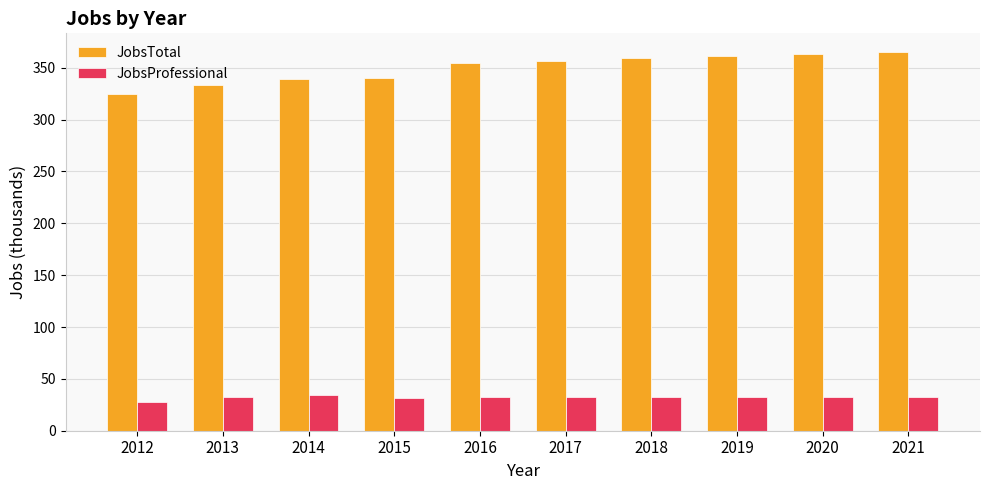

What are all the series names shown in the legend?

JobsTotal, JobsProfessional